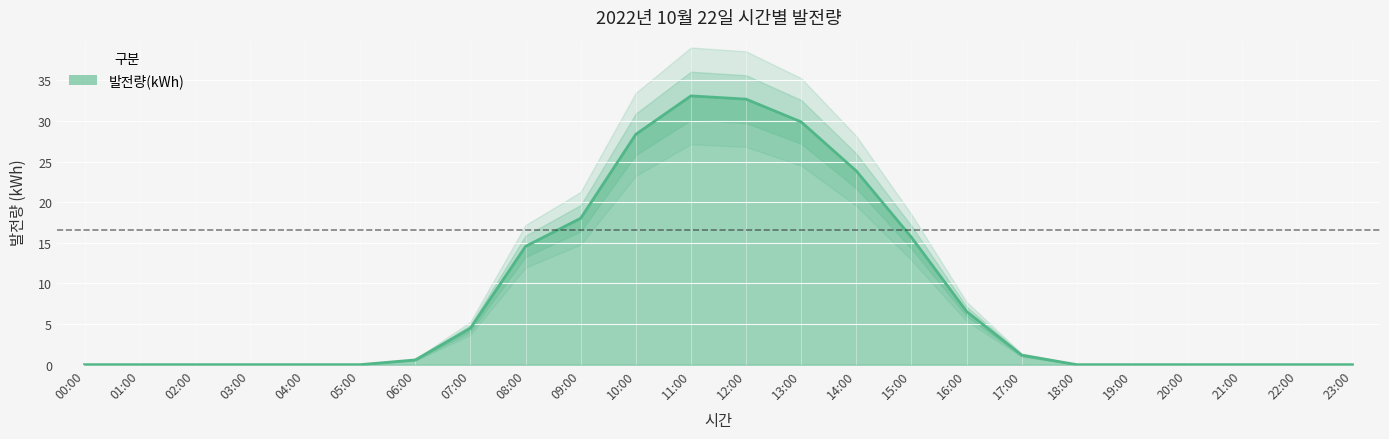

Does the chart display data point markers on the line(s)?

No